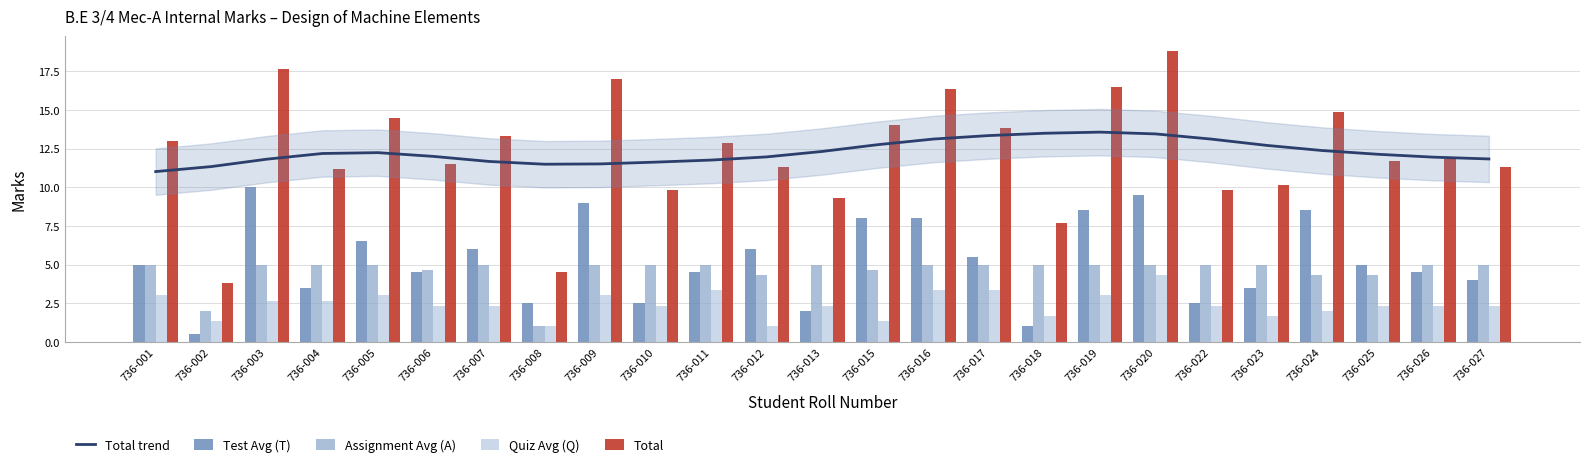

Count the number of categories in the chart.

25